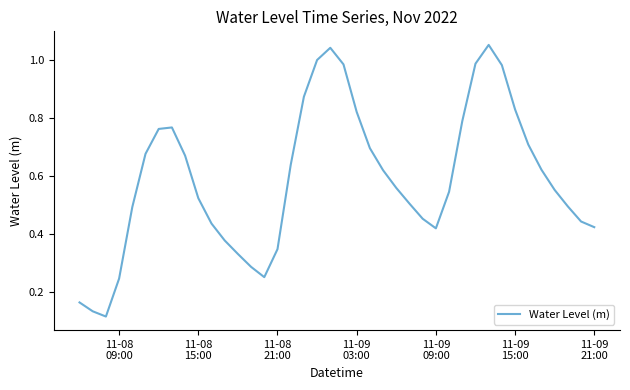

How many interior local peaks (higher than both neighbors) does the data have?

3